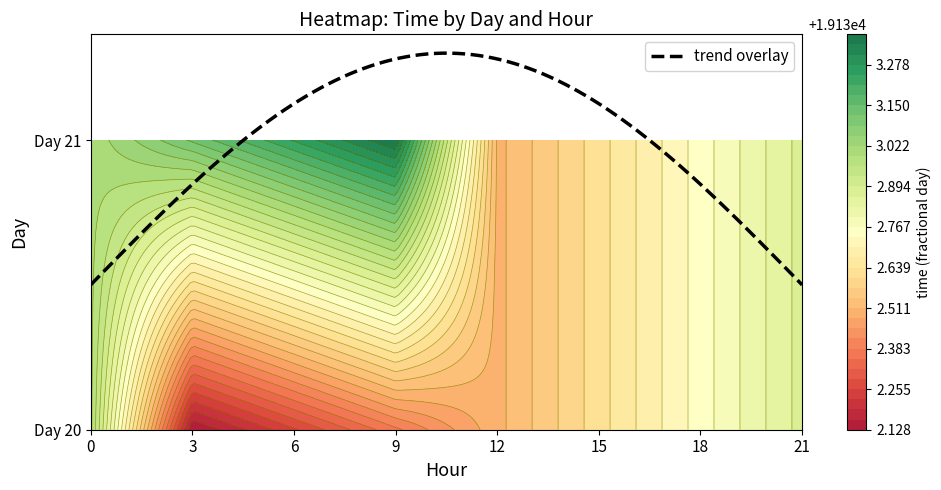

What is the spread (max minus min) of values at 3?

1.0